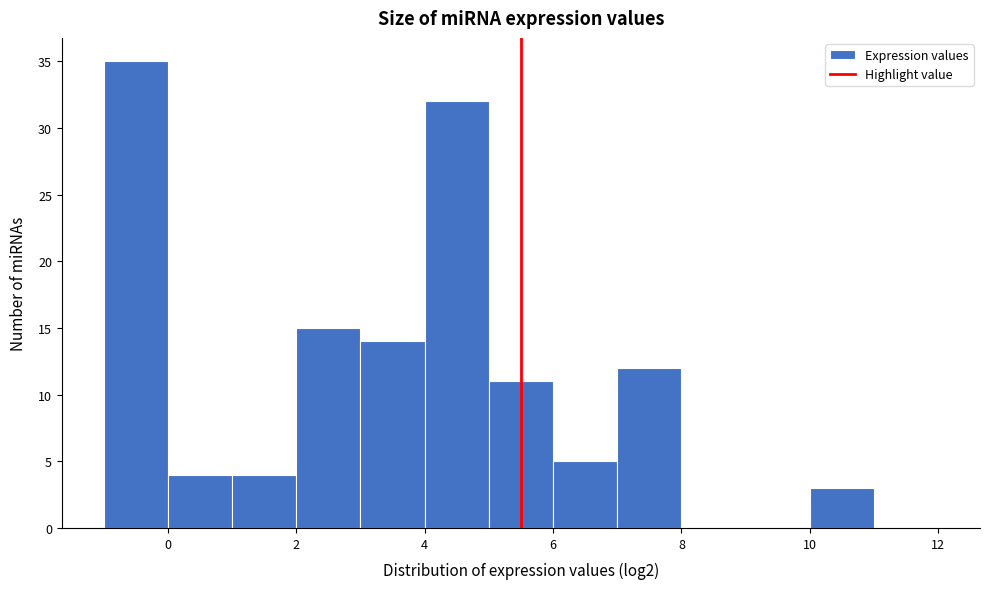

Reading left to right, list every bar in this chart as the range it spans on the x-axis followed by its height. The values are not printed on the chart, so give them approximately, as read against the axis.

-1 to 0: 35
0 to 1: 4
1 to 2: 4
2 to 3: 15
3 to 4: 14
4 to 5: 32
5 to 6: 11
6 to 7: 5
7 to 8: 12
8 to 9: 0
9 to 10: 0
10 to 11: 3
11 to 12: 0